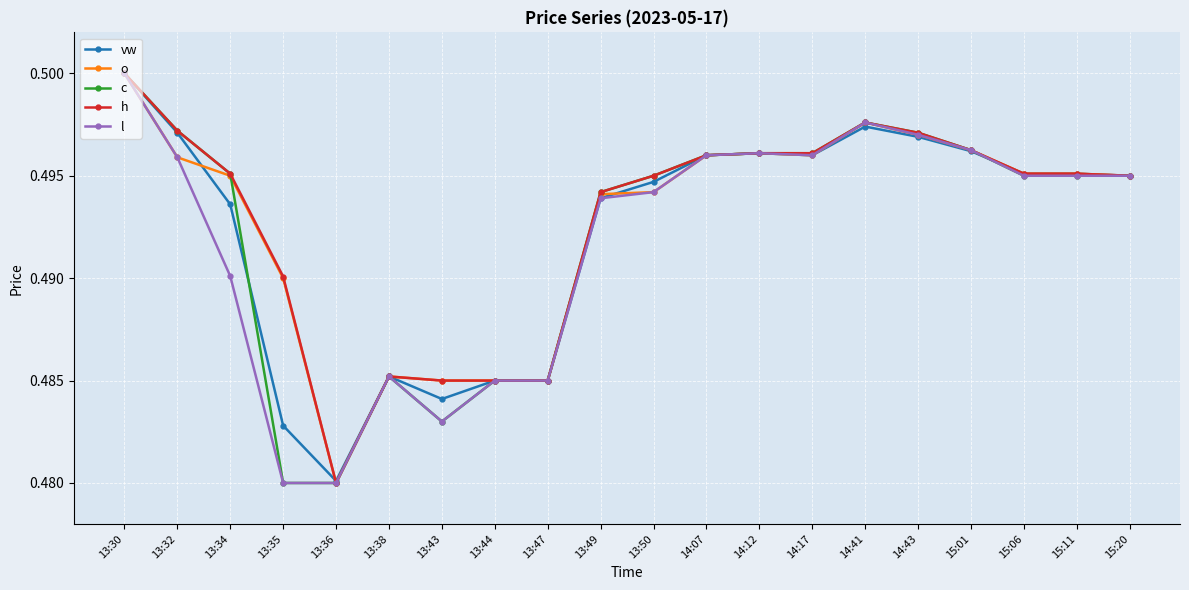

At which label is o closest to 0?

13:36